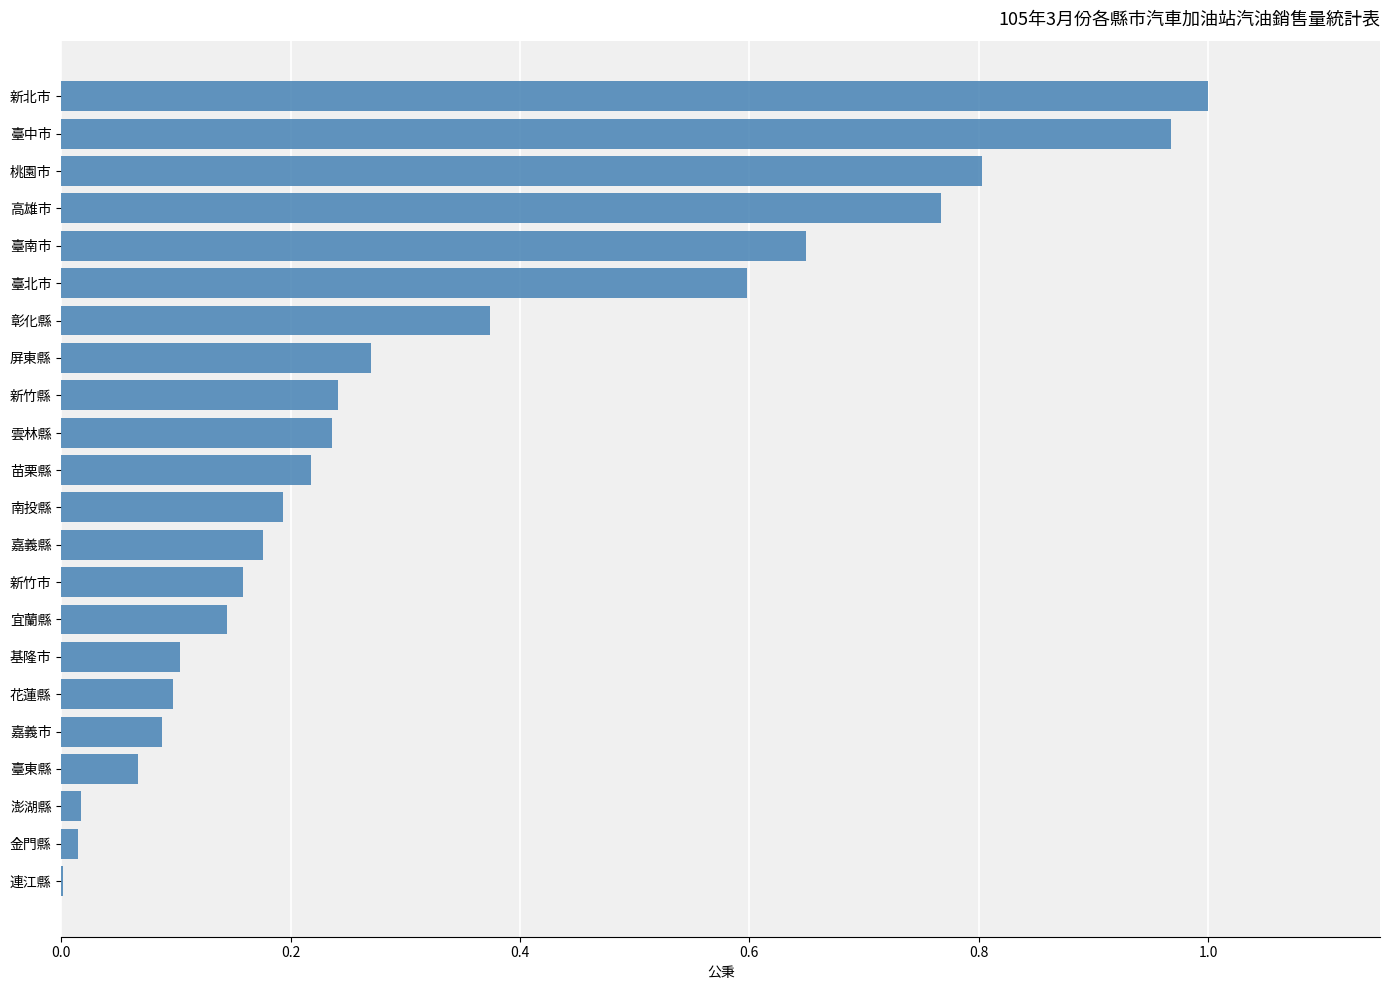

Which category has the highest value across all series?

新北市